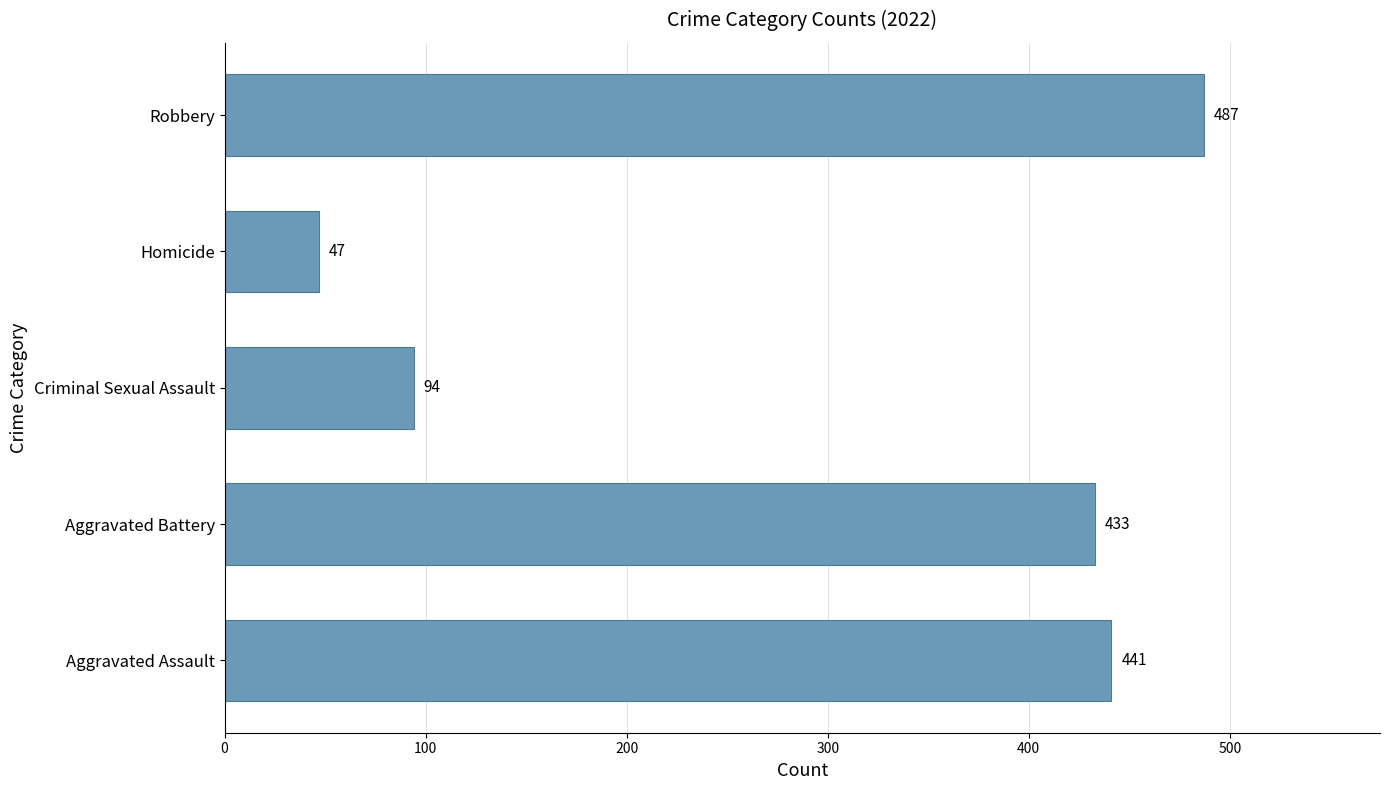

Is it true that the value at Aggravated Battery is 100?

False